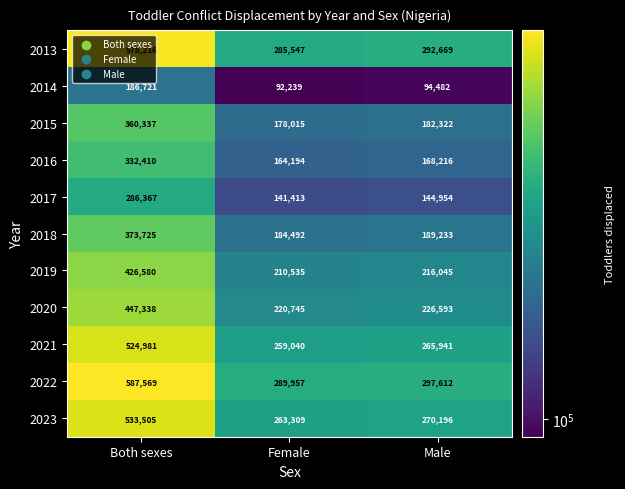

Which series has the widest spread of values?

2022